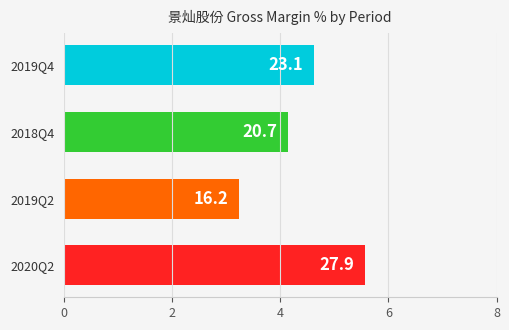

How many bars are there in total?

4